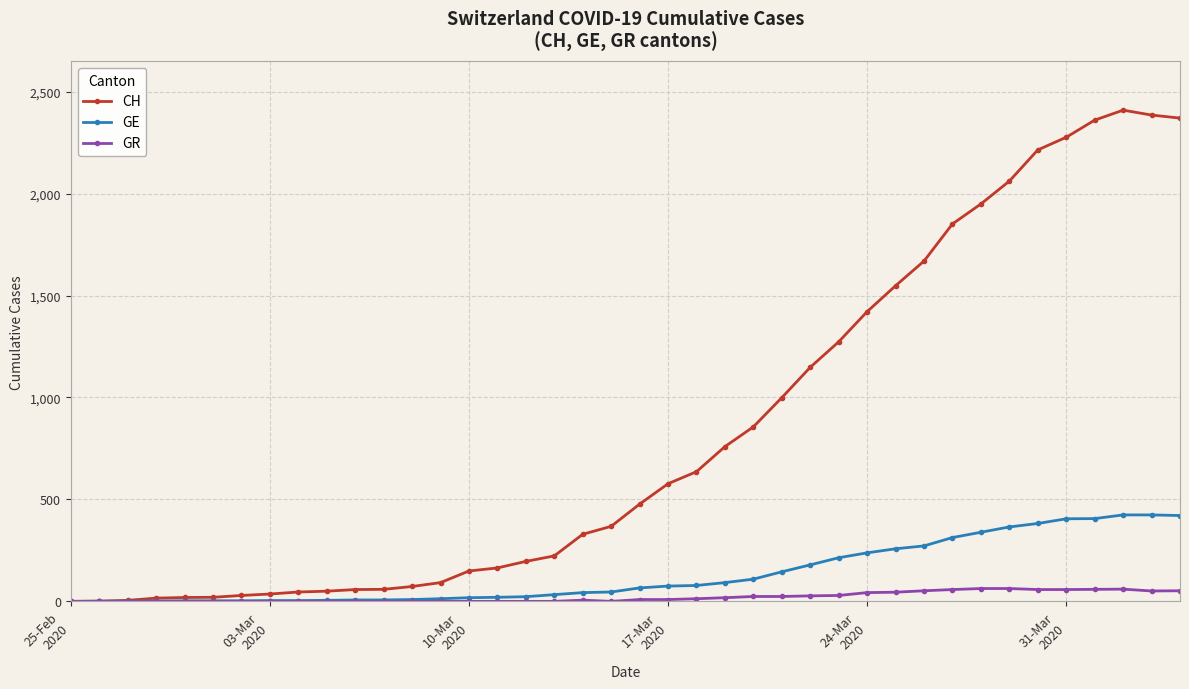

What is the sum of all CH values?

33171